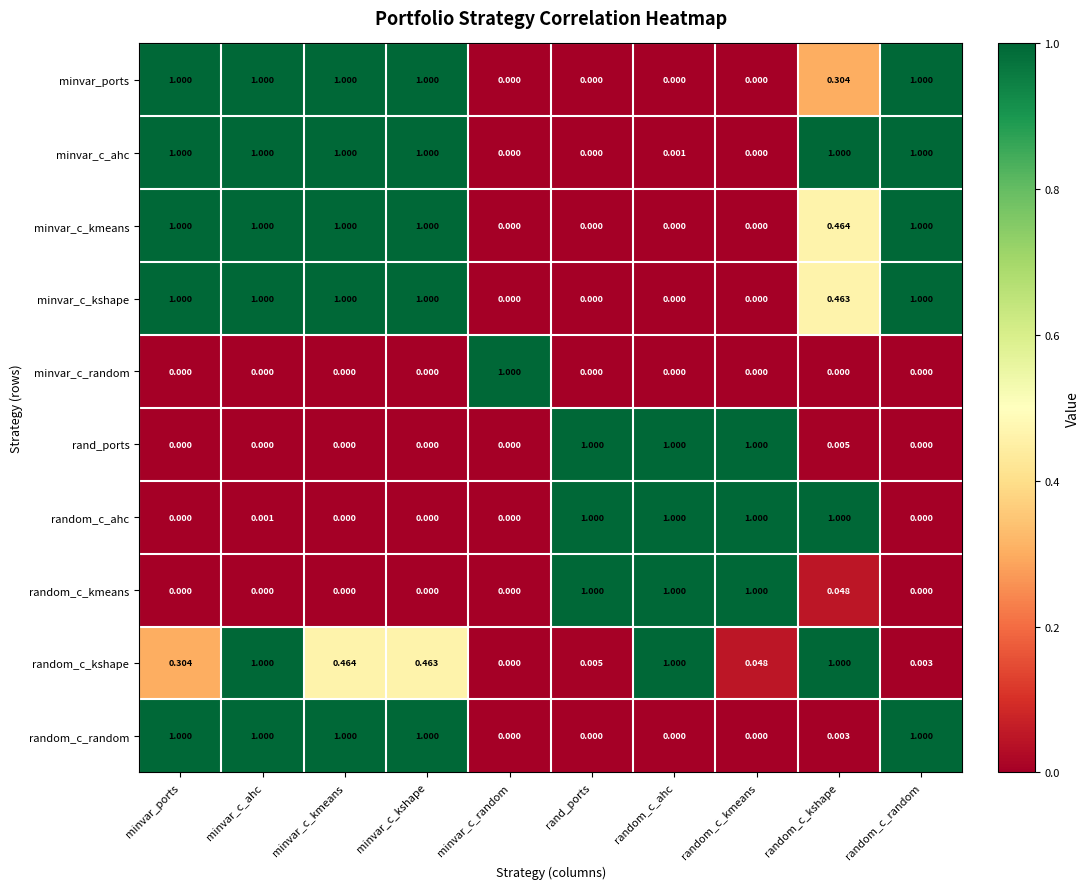

Which series changed the most between minvar_ports and random_c_kshape?

random_c_ahc